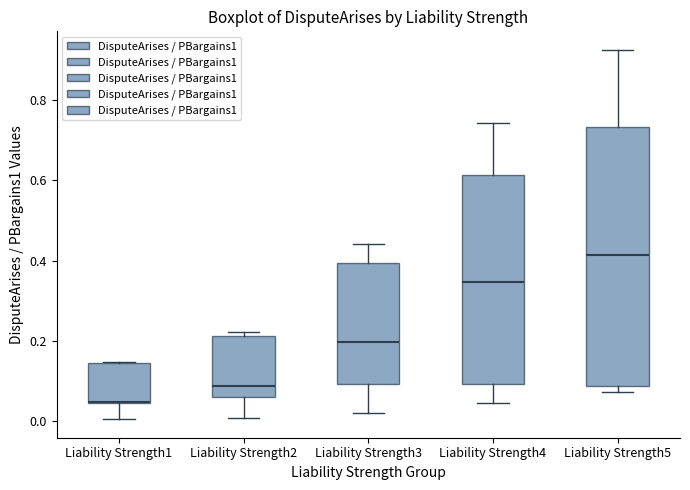

Which box has the lowest median line?

Liability Strength1